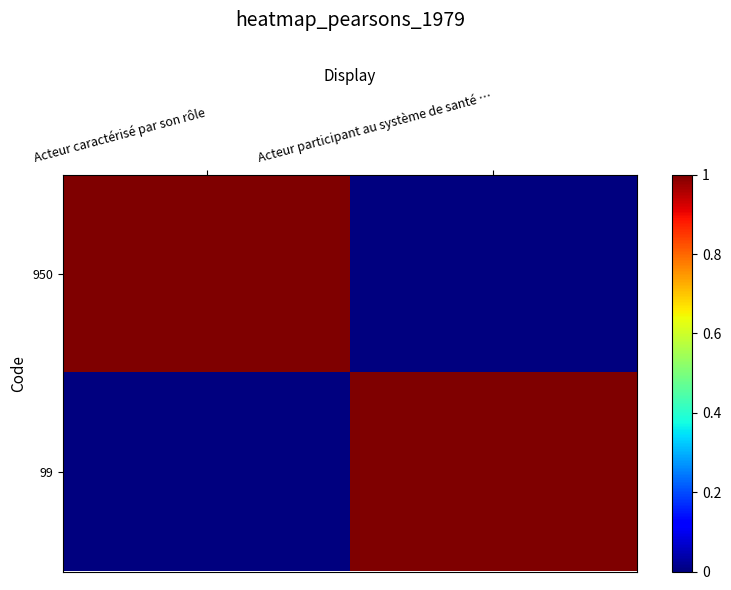

Rank the series by their maximum value, from lowest to highest.

950, 99